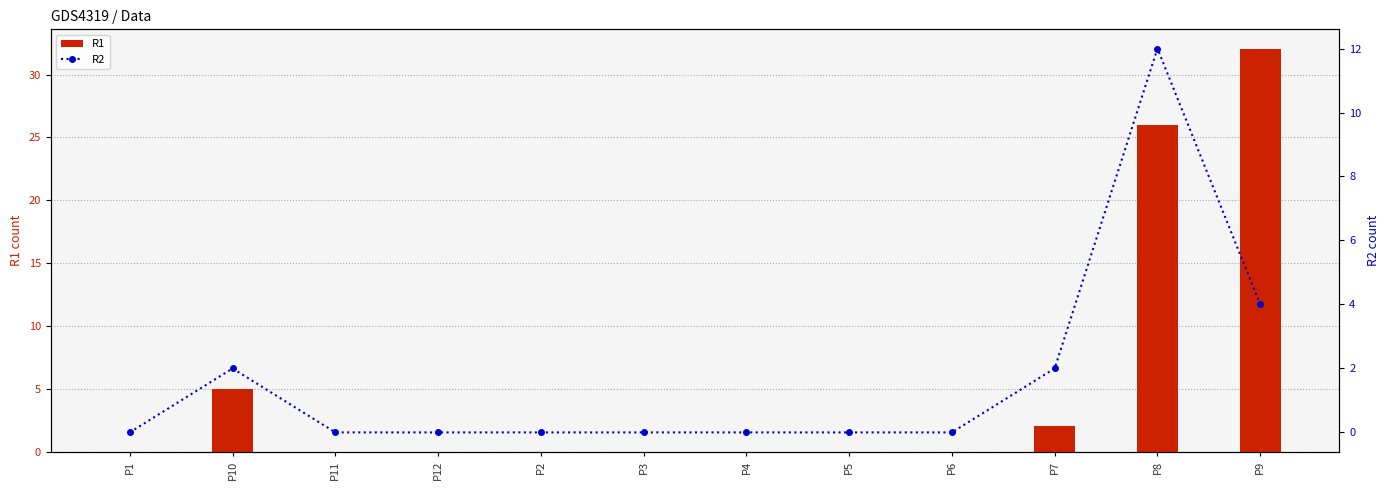

The R2 series shows 0 at P11. True or false?

True